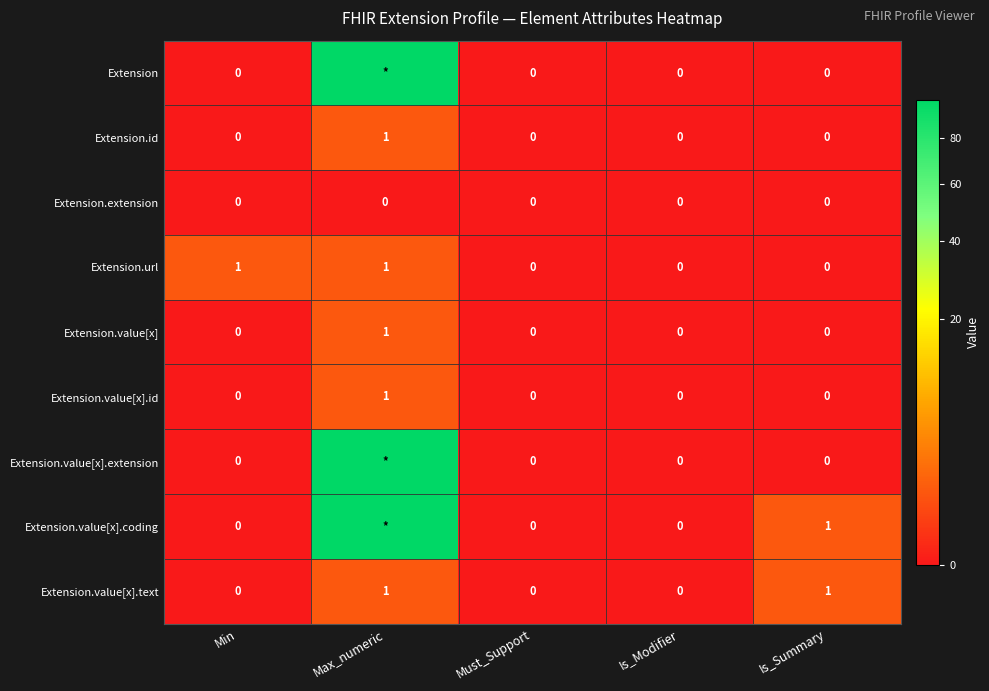

Which label corresponds to the largest value in the chart?

Max_numeric